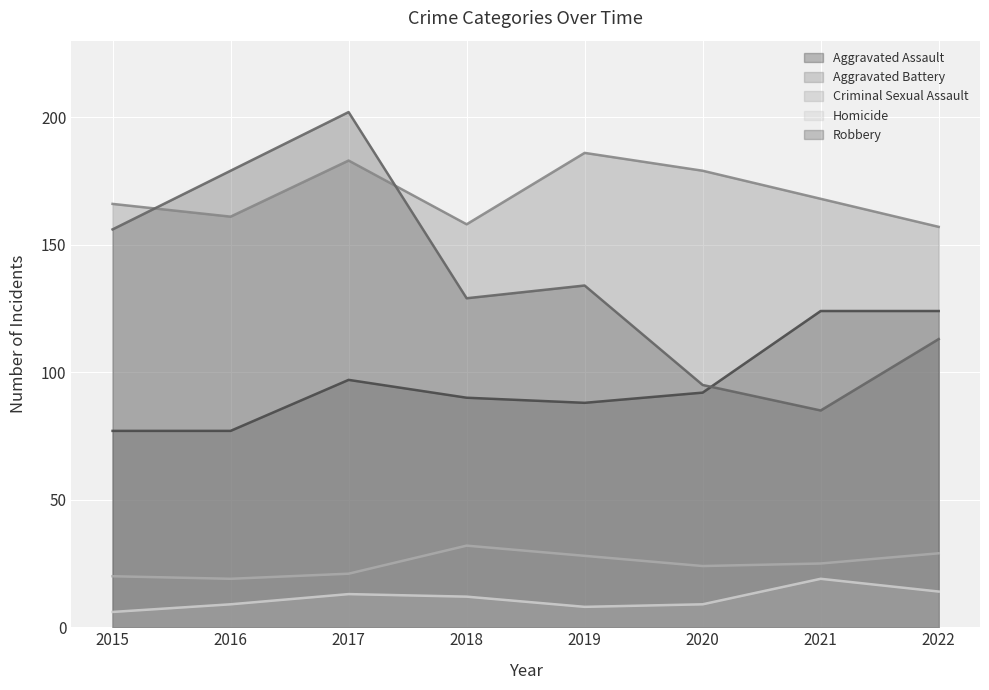

How many interior local peaks does the Robbery series have?

2